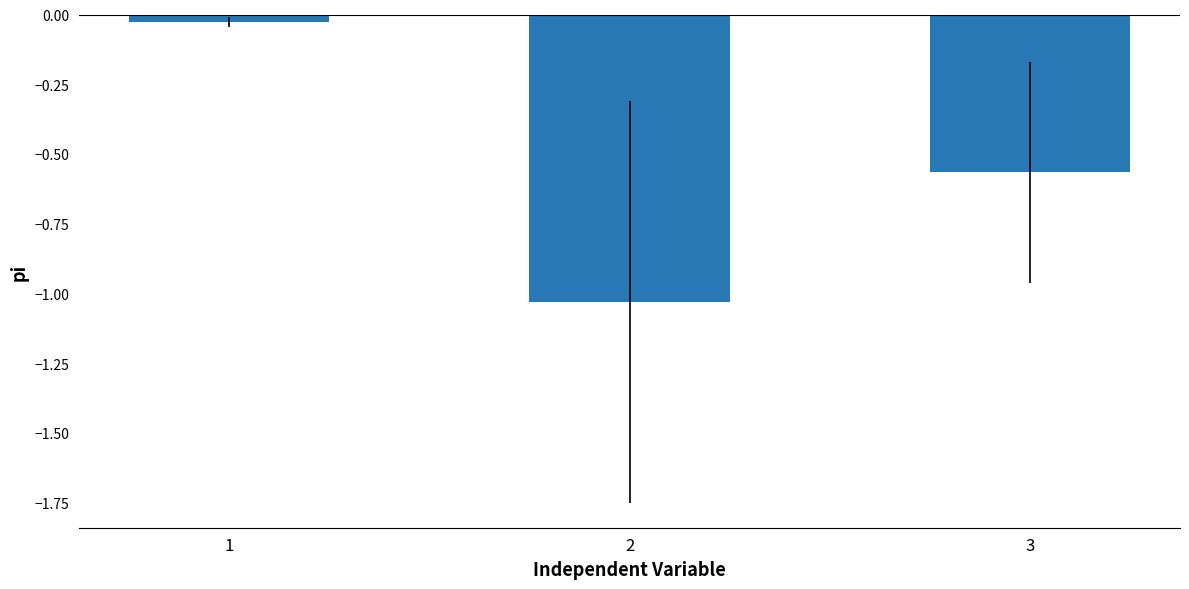

What is the sum of all values?

-1.6